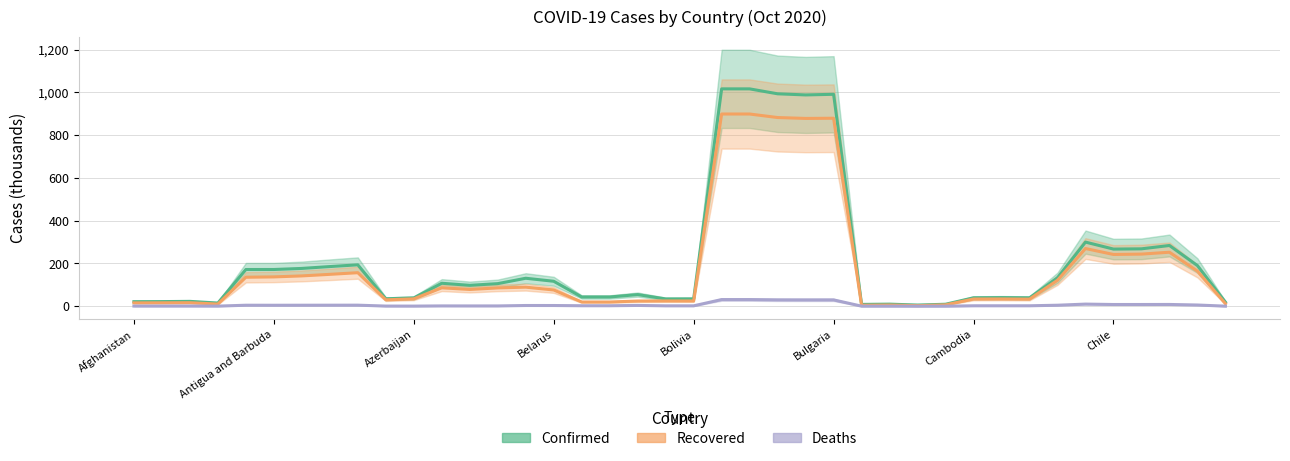

What is the value of the Confirmed point at the 2nd from the left?

21.6